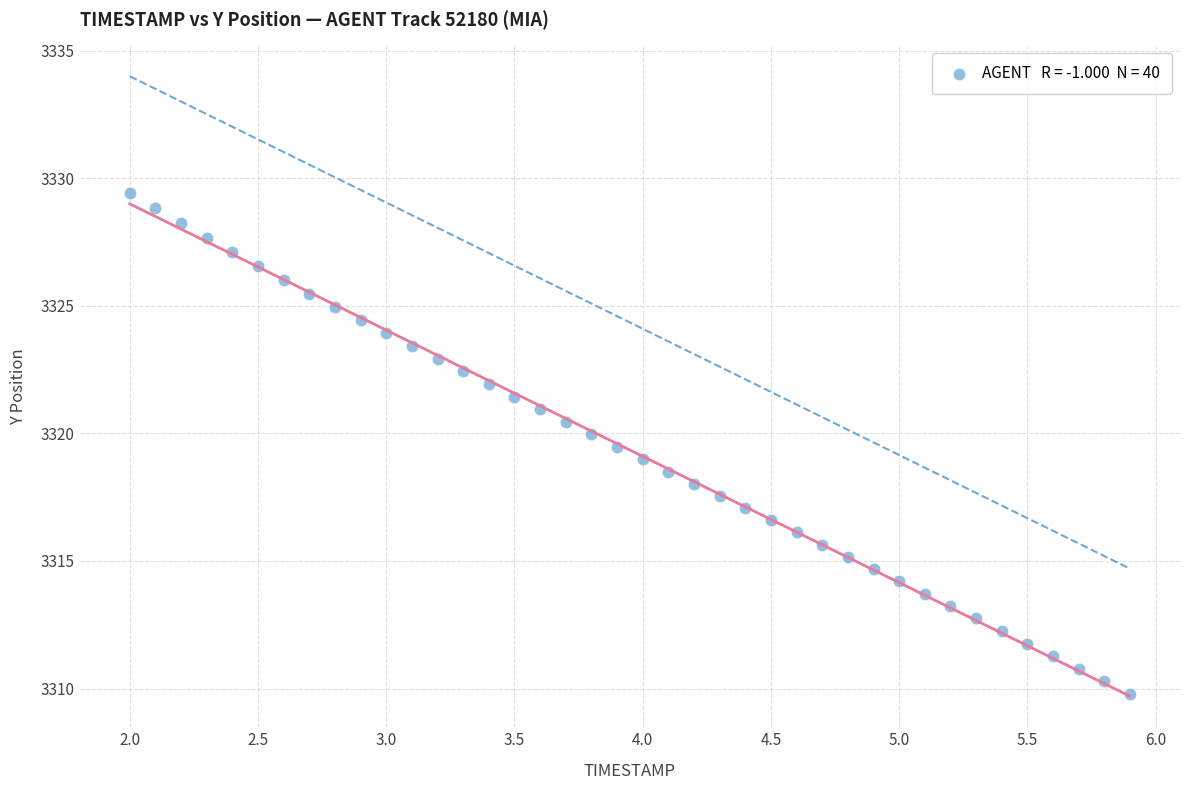

What is the range of Y values (max minus min)?

19.6